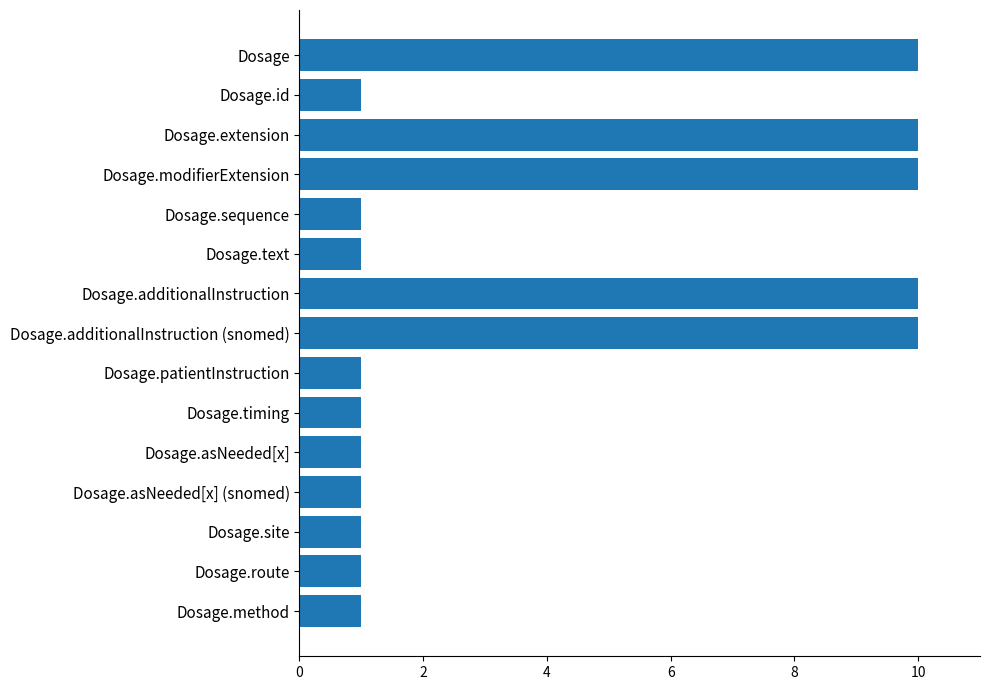

How many values are between 1 and 10?

15